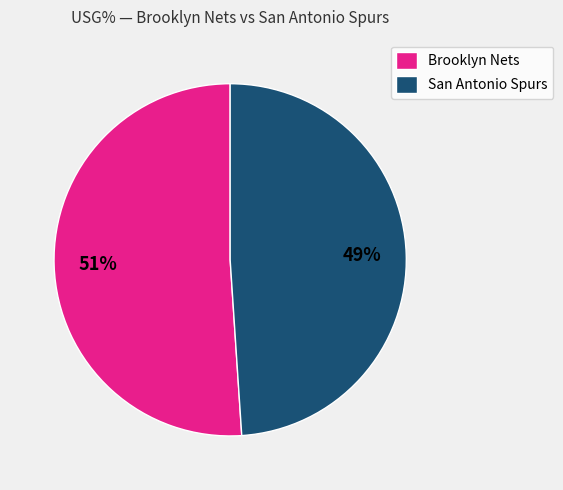

To the nearest percent, what is the average slice percentage?

50%